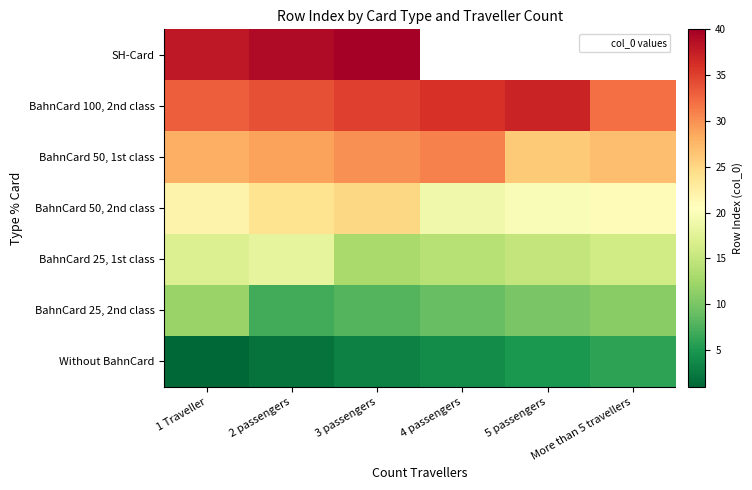

The value of BahnCard 25, 1st class at 2 passengers is 18.0. True or false?

True